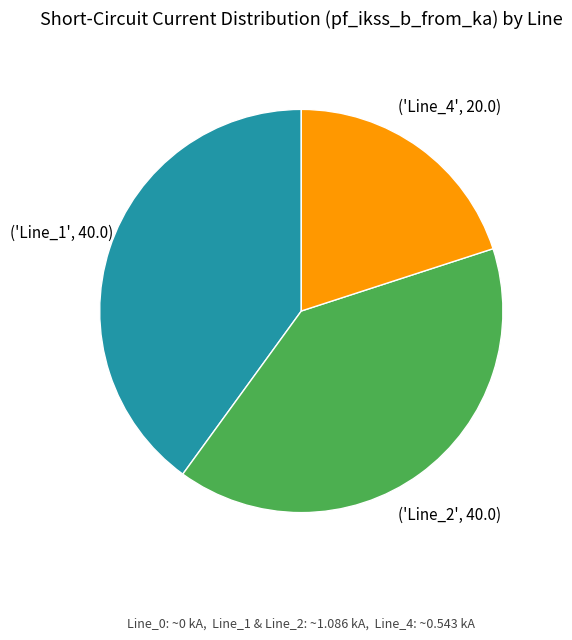

How many slices are in this pie chart?

3